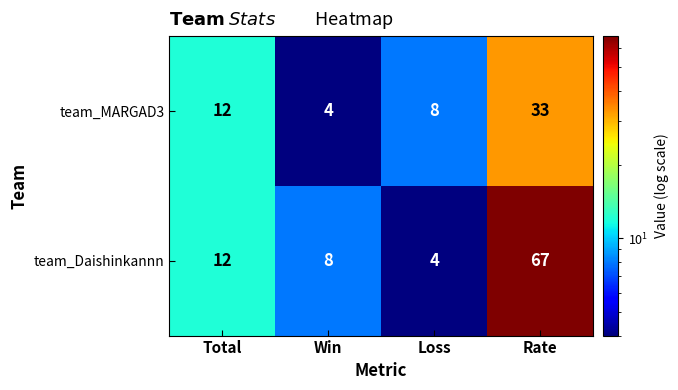

Rank the series at Loss from lowest to highest value.

team_Daishinkannn, team_MARGAD3